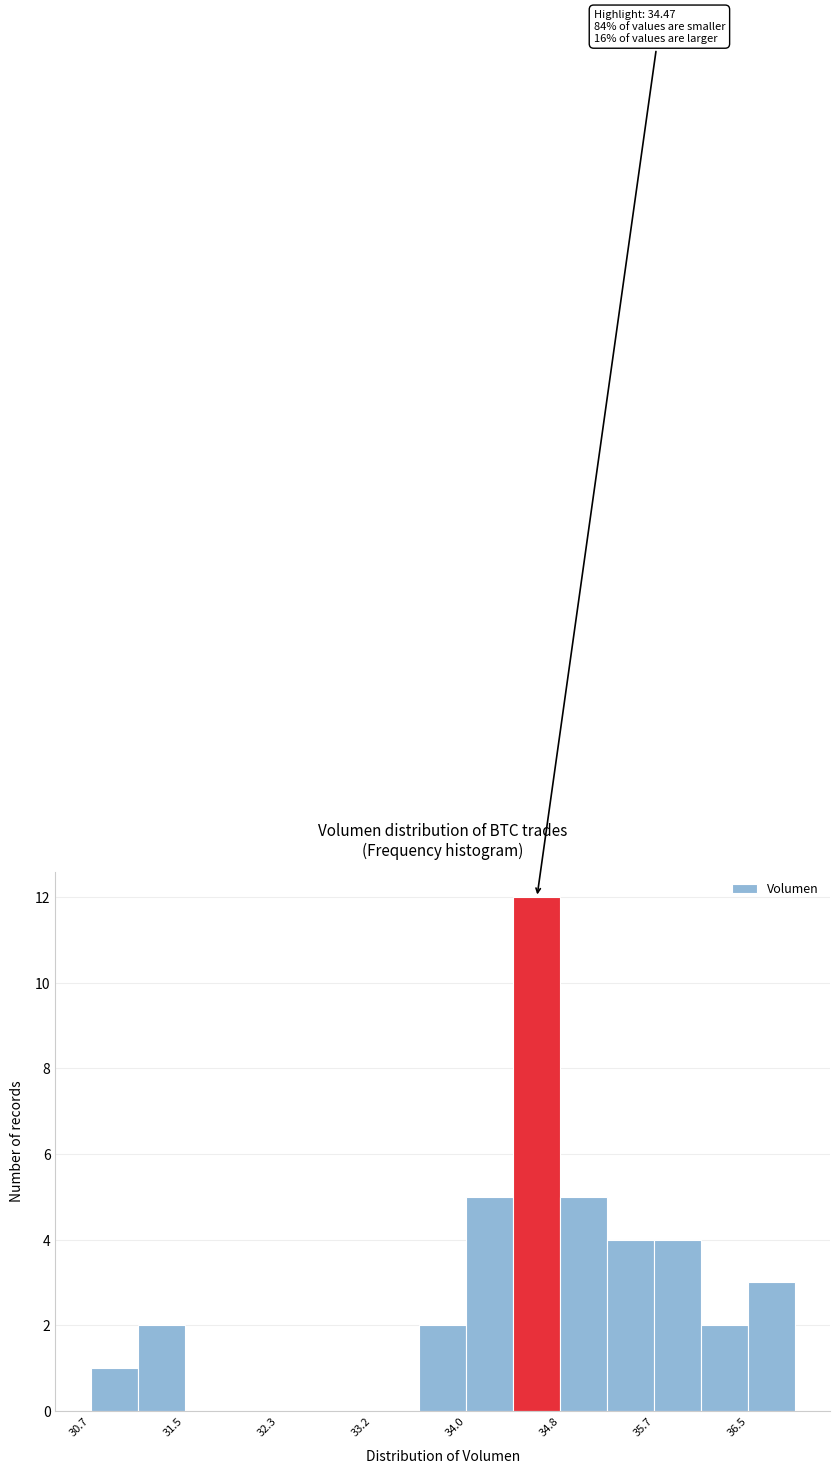

Over which range of the x-axis is the bar tallest?

34.4 to 34.8